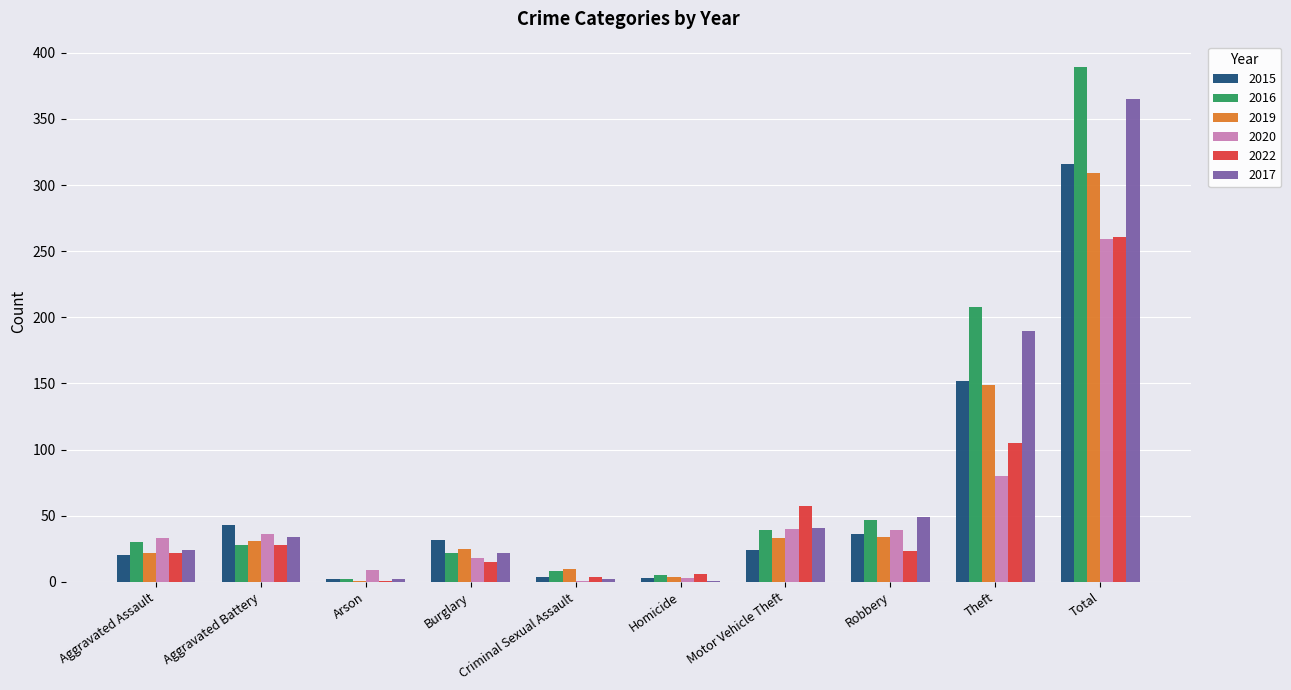

Does the chart contain stacked bars?

No